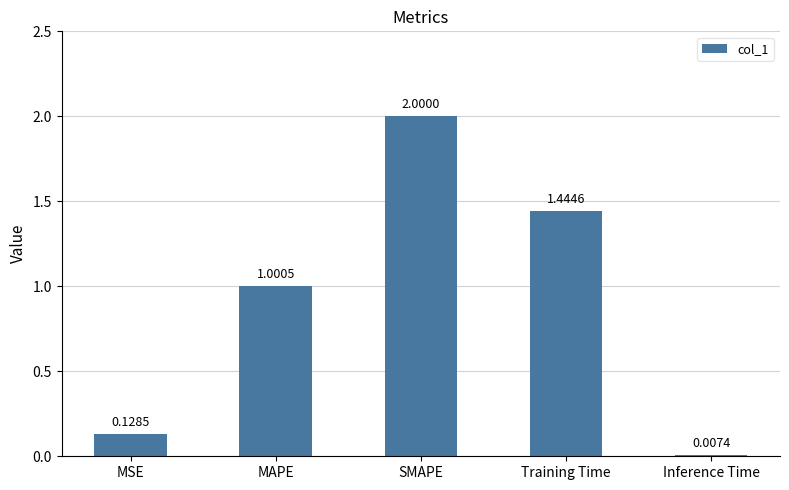

Approximately how many times larger is the value at SMAPE compared to MAPE?

2.0